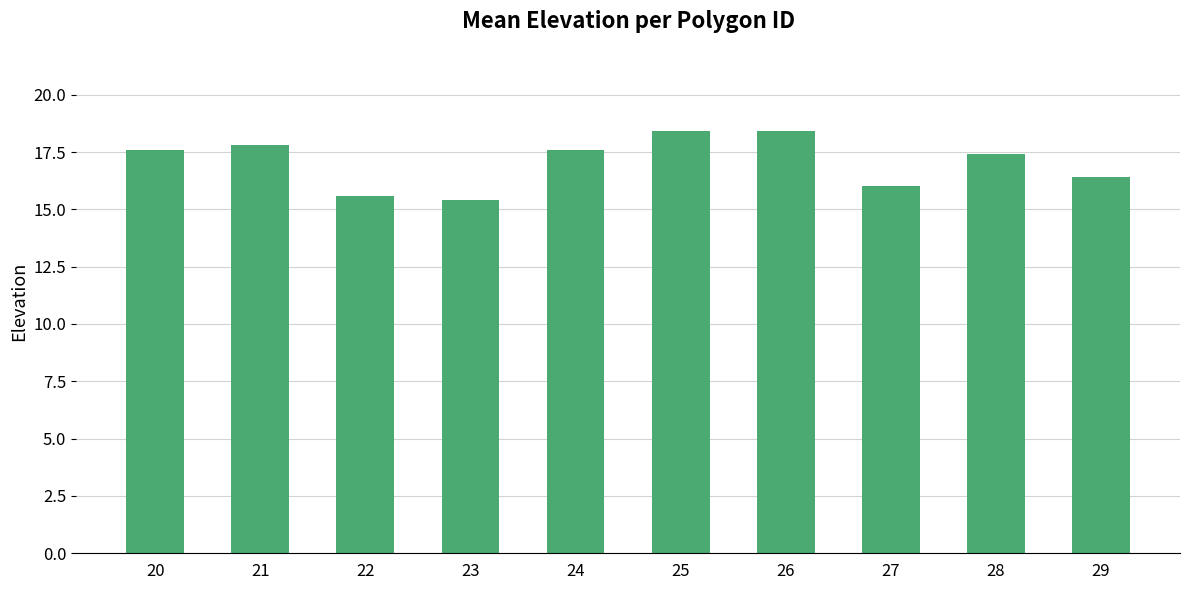

Are the bars horizontal?

No